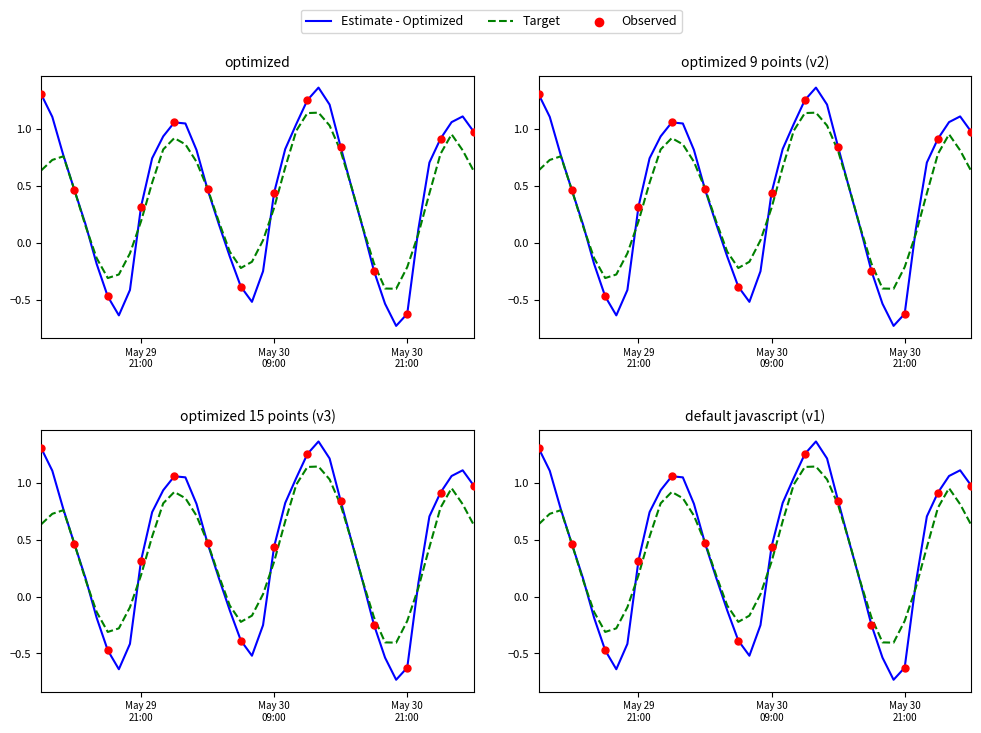

Which has a higher value, 2024-05-30 21:00:00 or 2024-05-30 06:00:00?

2024-05-30 06:00:00